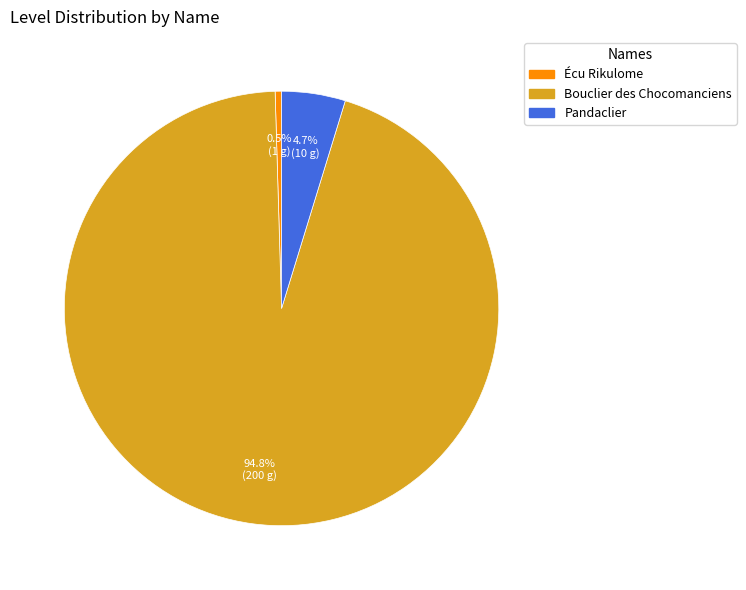

Is there a majority slice in this chart?

Yes